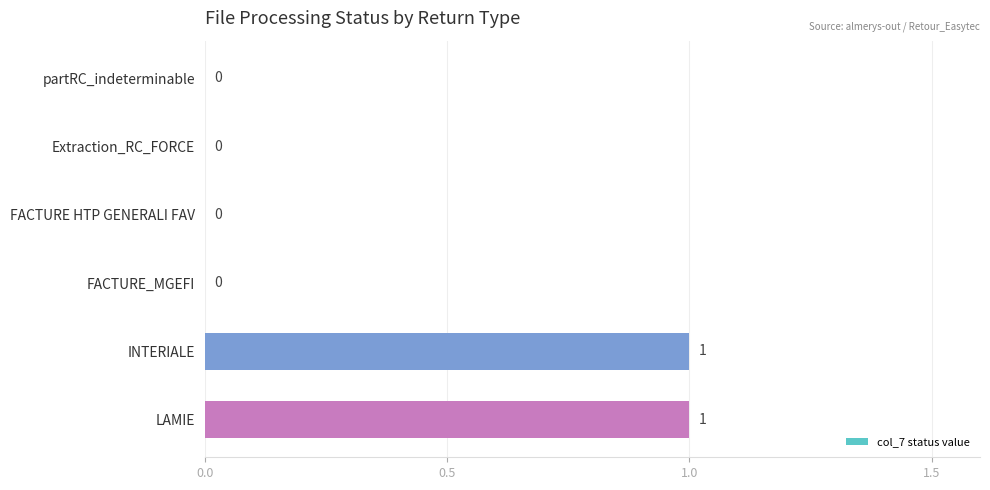

Is it true that the value at partRC_indeterminable is 0?

True